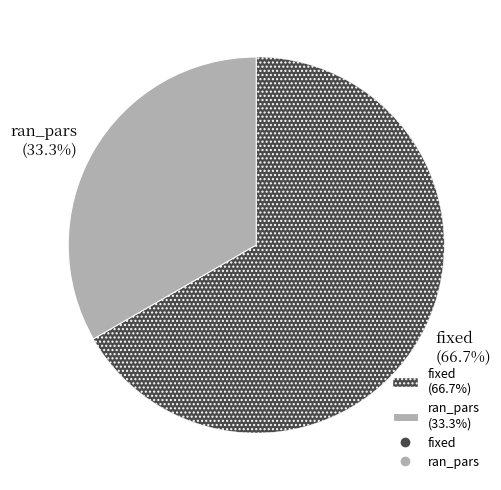

To the nearest percent, what portion does ran_pars represent?

33%